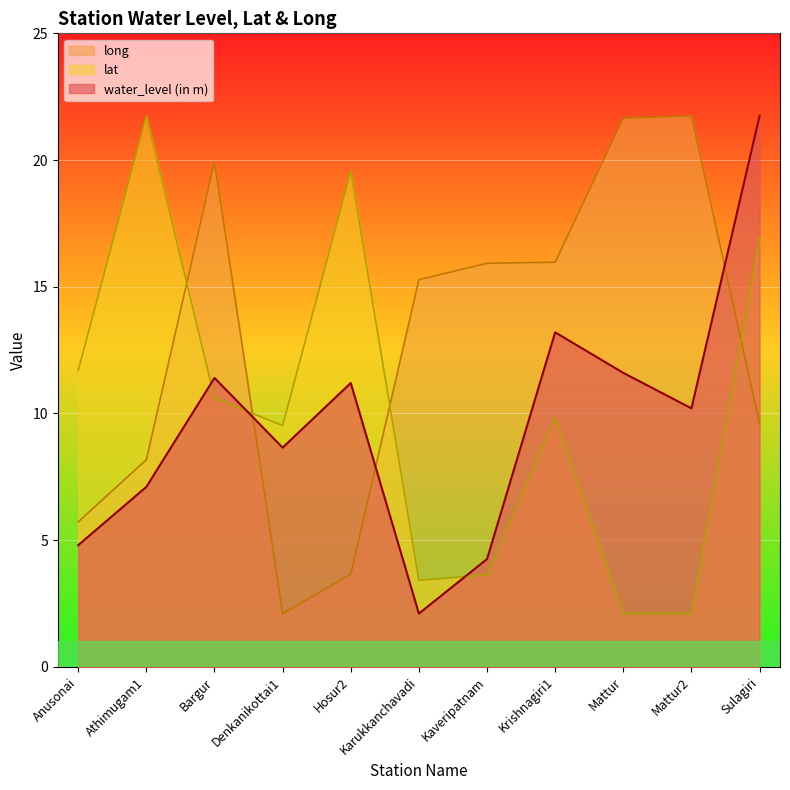

How many interior local valleys does the water_level (in m) series have?

3